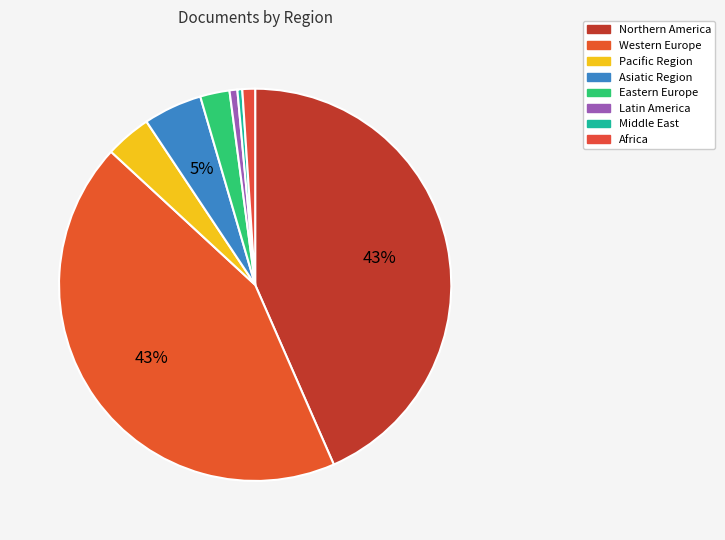

Count the number of slices in the pie.

8